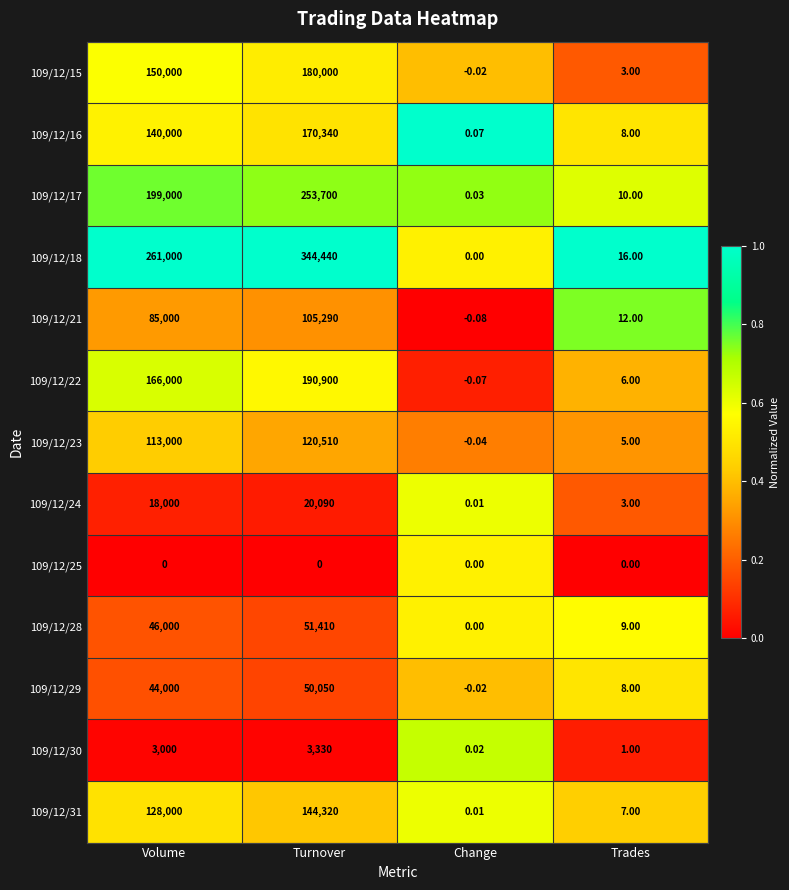

List the labels in order of 109/12/22 value, largest first.

Turnover, Volume, Trades, Change